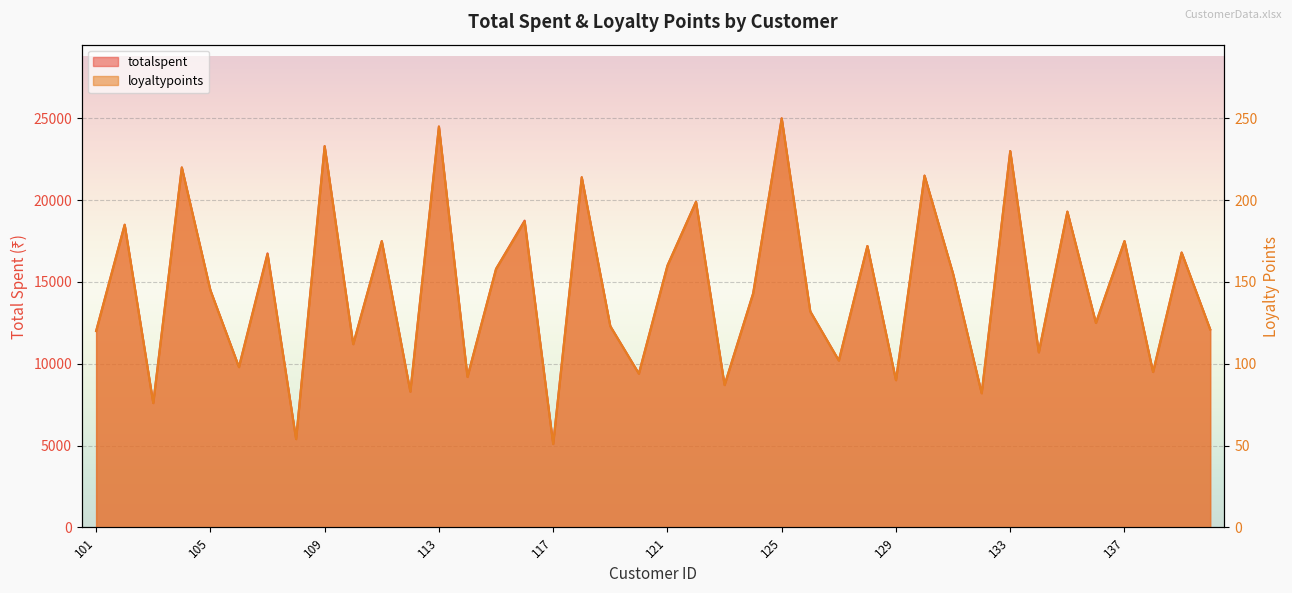

Is it true that loyaltypoints equals 125 at 130?

False